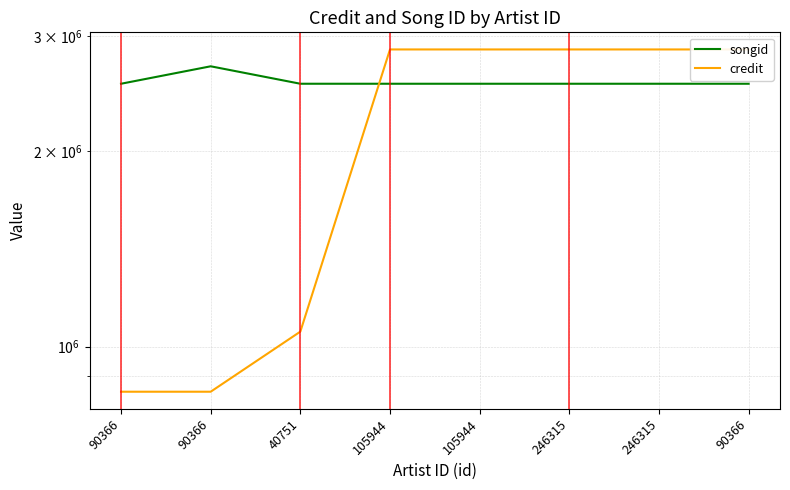

List the labels in order of songid value, largest first.

90366, 40751, 90366, 105944, 105944, 246315, 246315, 90366